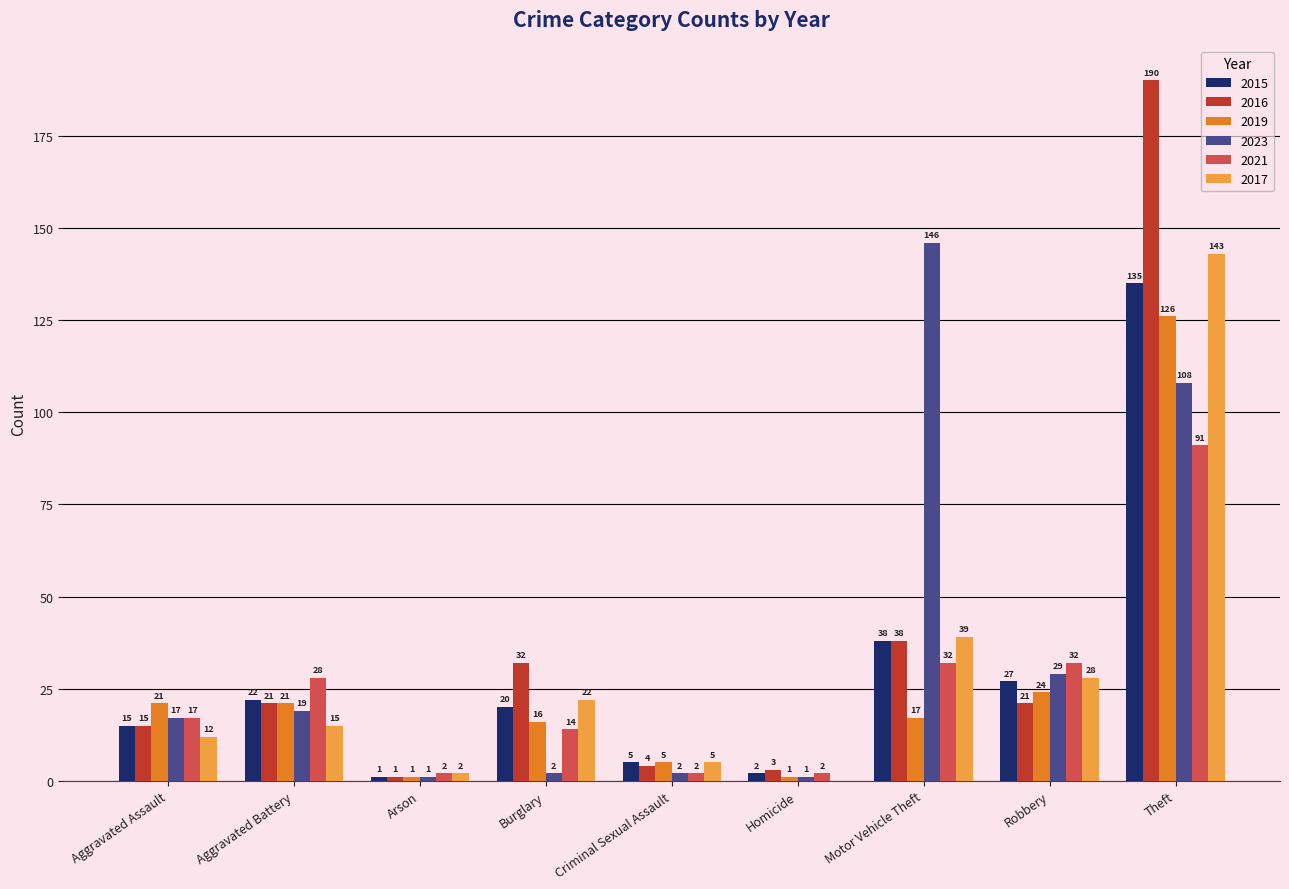

What is the total value across all series at Motor Vehicle Theft?

310